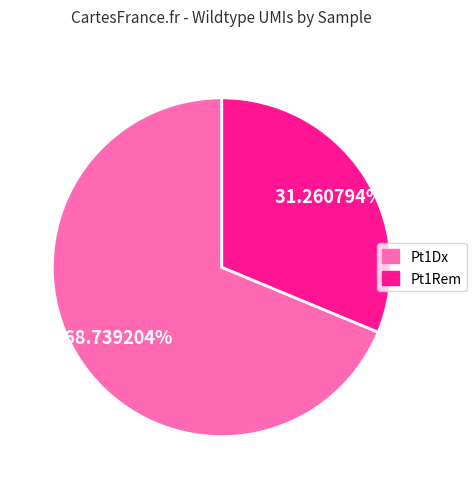

How many slices are in this pie chart?

2